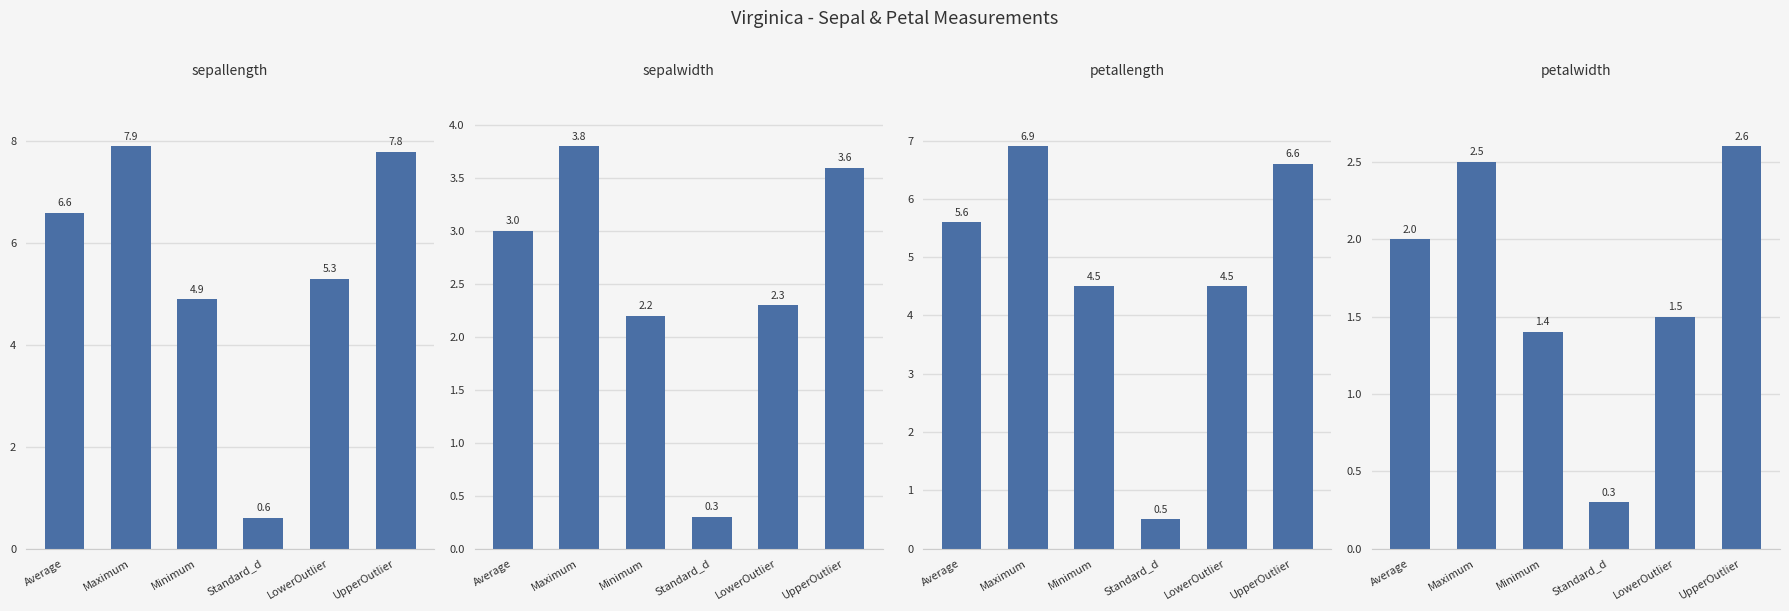

What are all the series names shown in the legend?

sepallength, sepalwidth, petallength, petalwidth